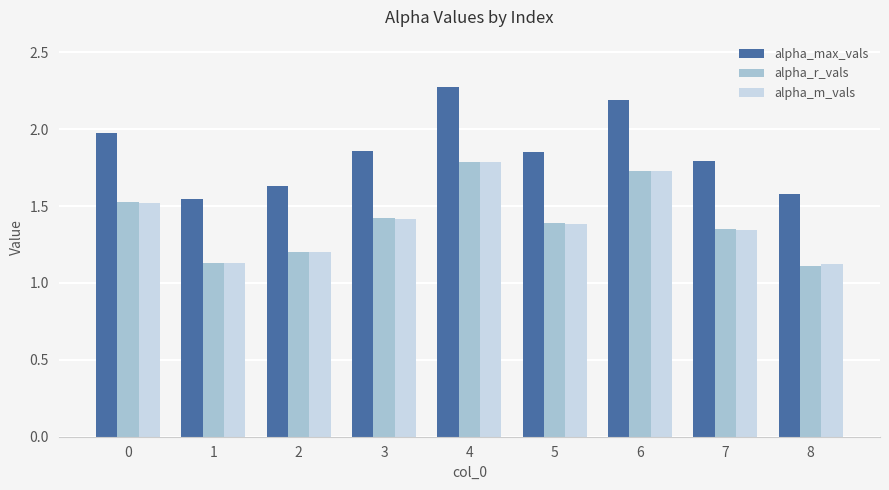

Which series has the largest range (max minus min)?

alpha_max_vals